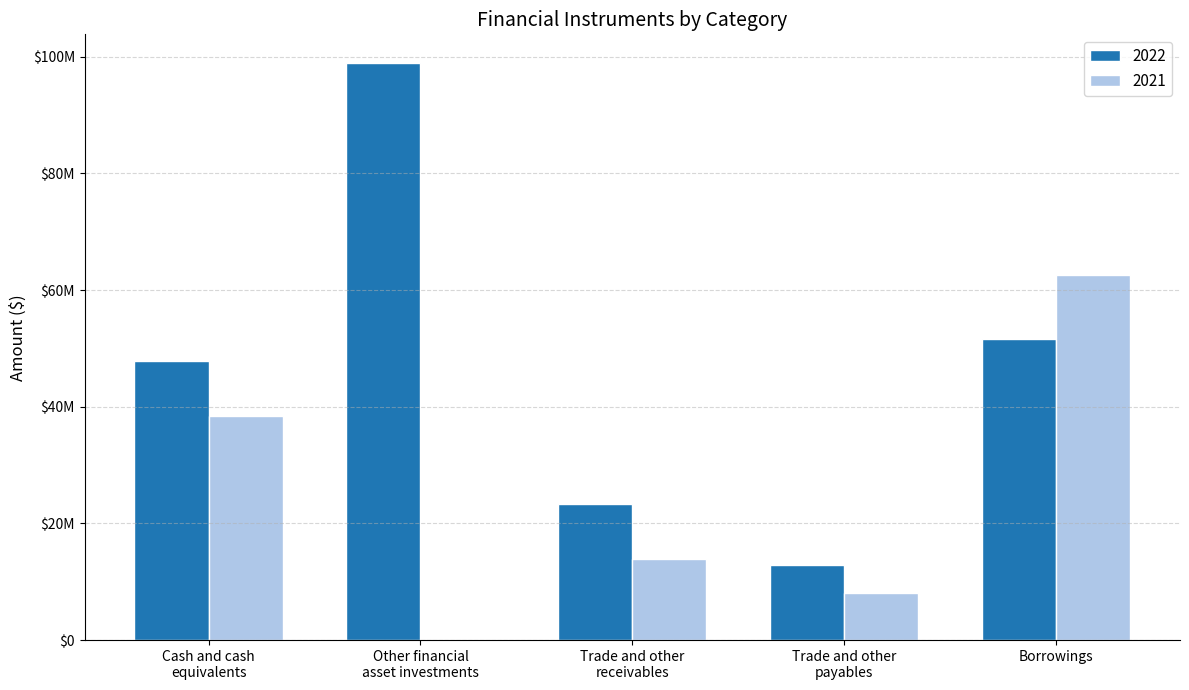

List the series in order of their peak value, lowest first.

2021, 2022